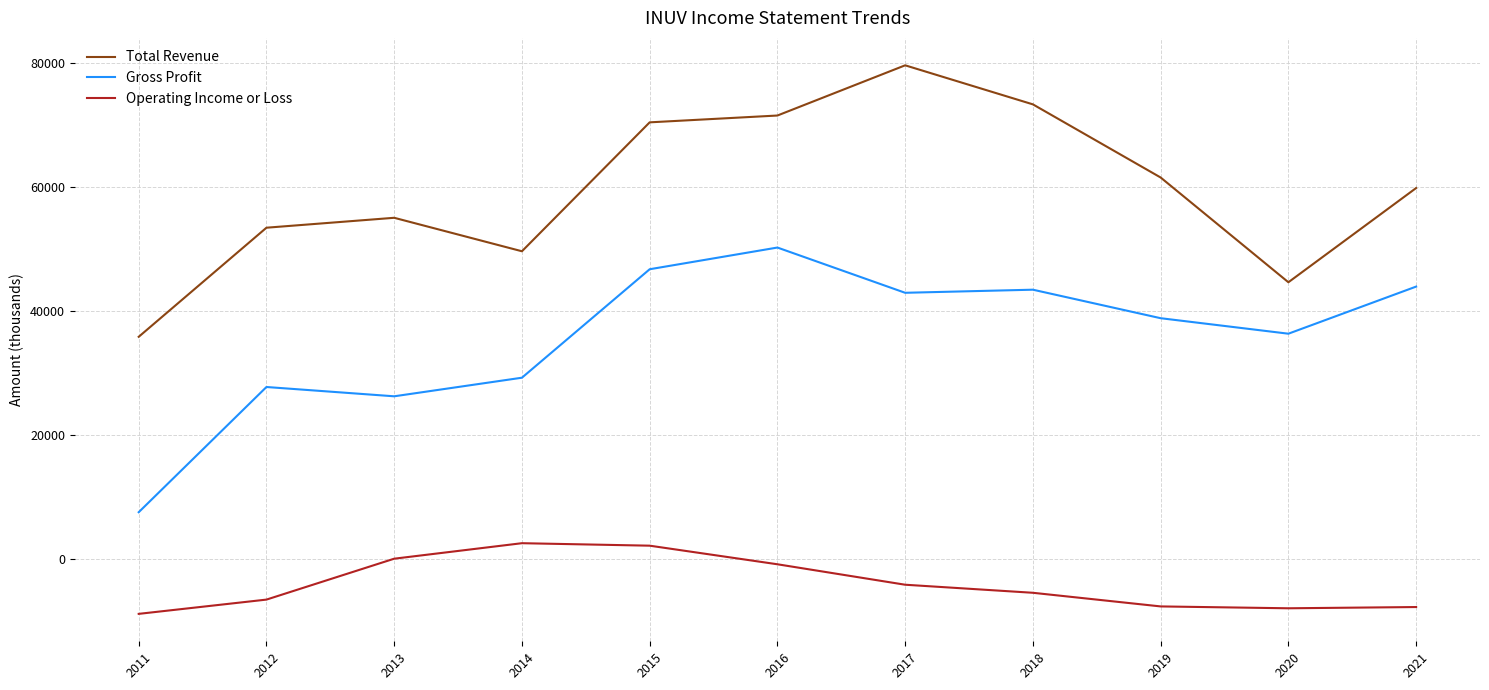

Which series changed the most between 2015 and 2020?

Total Revenue